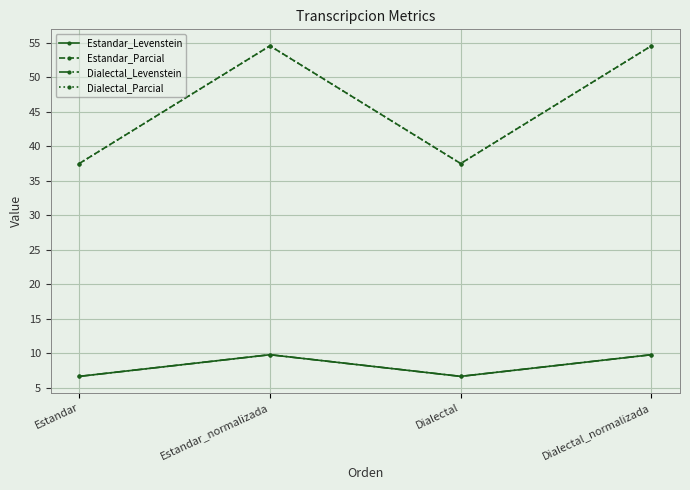

Is it true that Estandar_Parcial equals 54.5 at Dialectal_normalizada?

True